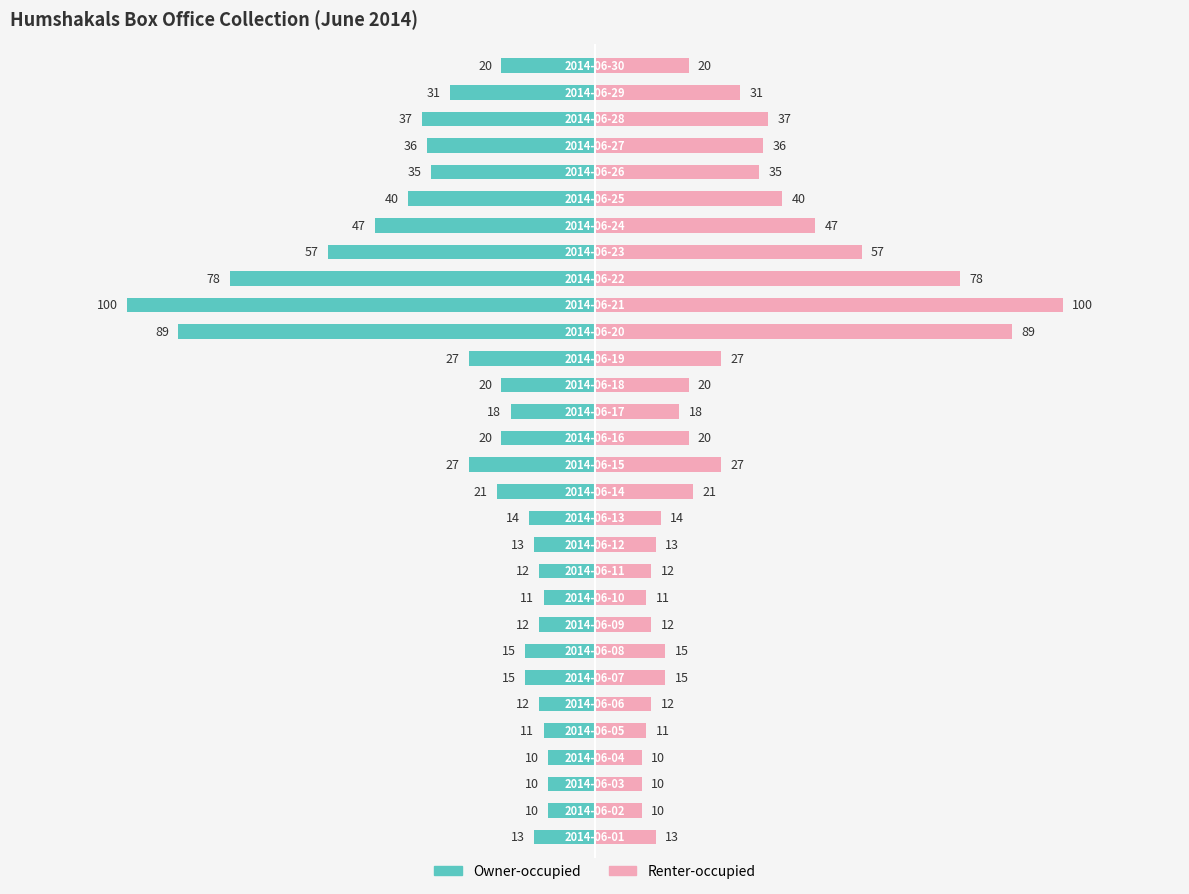

What is the difference between the highest and lowest values at 20?

100.0